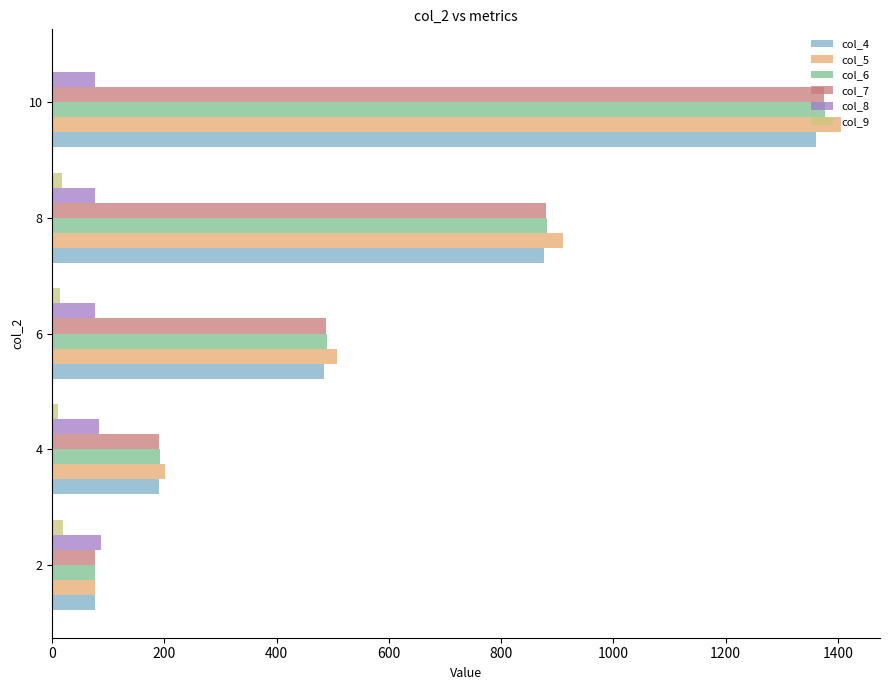

At which category is the sum across all series the highest?

10